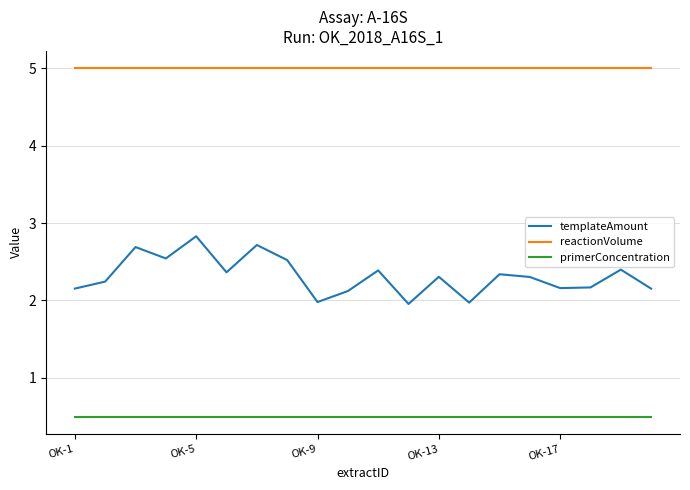

True or false: templateAmount and primerConcentration intersect in this chart.

False